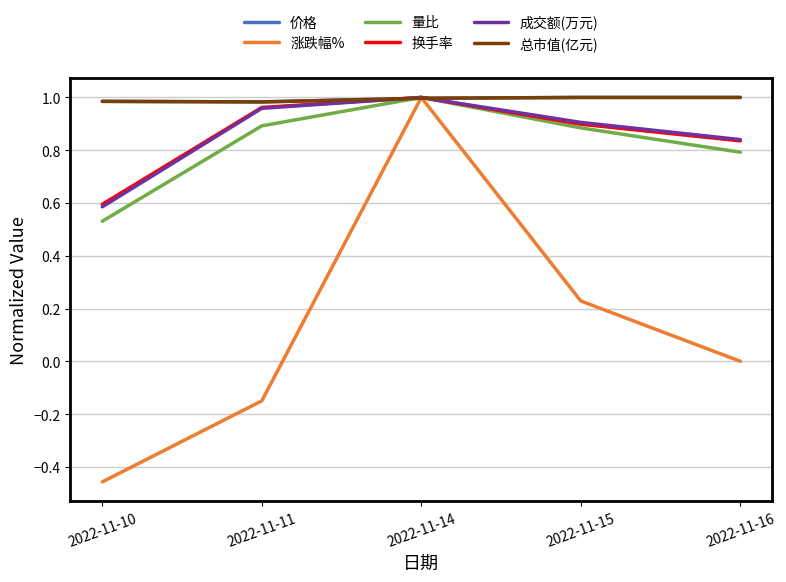

At which category does 总市值(亿元) reach its first local valley?

2022-11-11